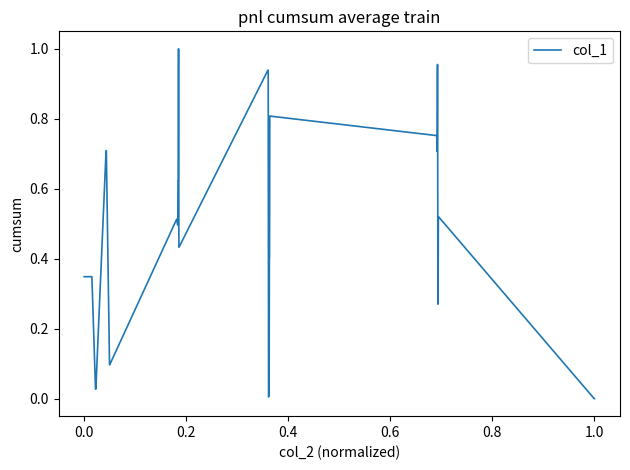

Is it true that the value at 1.0 is 0.6?

False